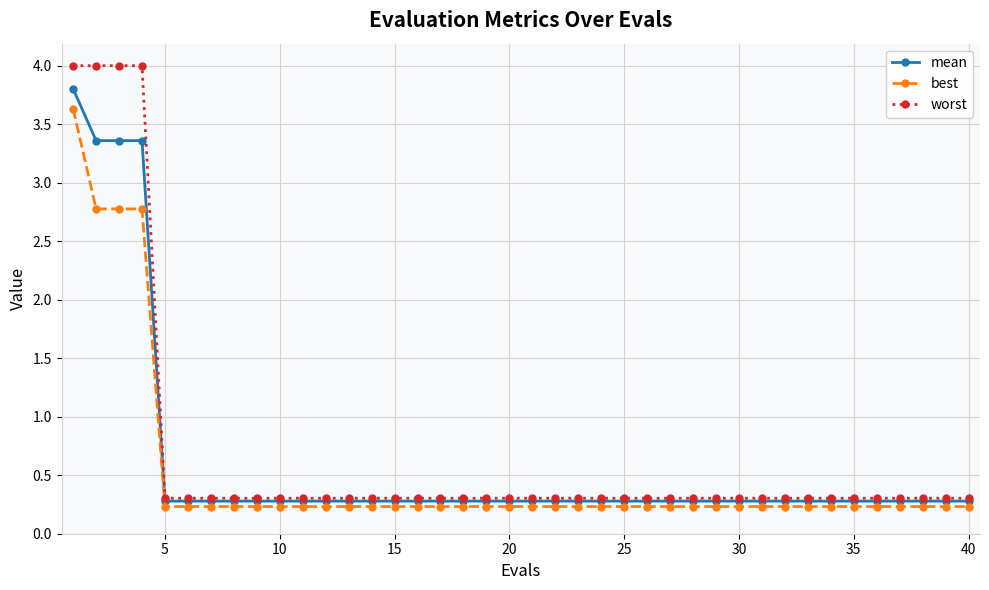

Which series has the largest range (max minus min)?

worst